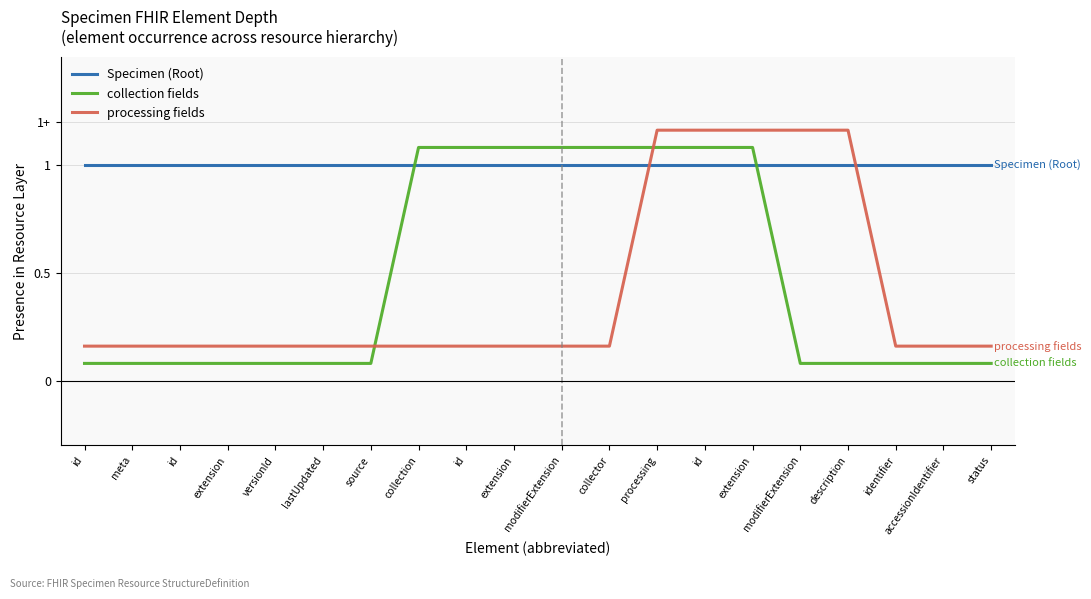

True or false: Specimen (Root) and collection fields cross at least once.

True